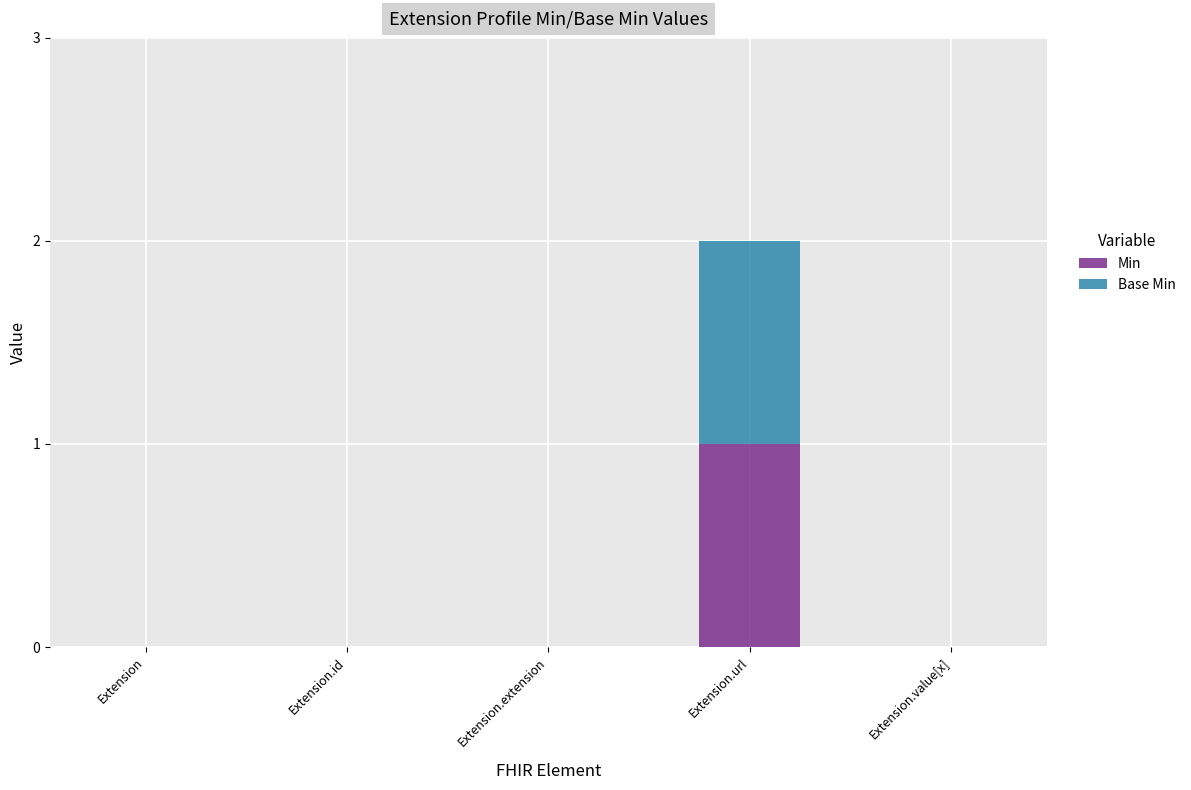

How many categories are shown in the chart?

5